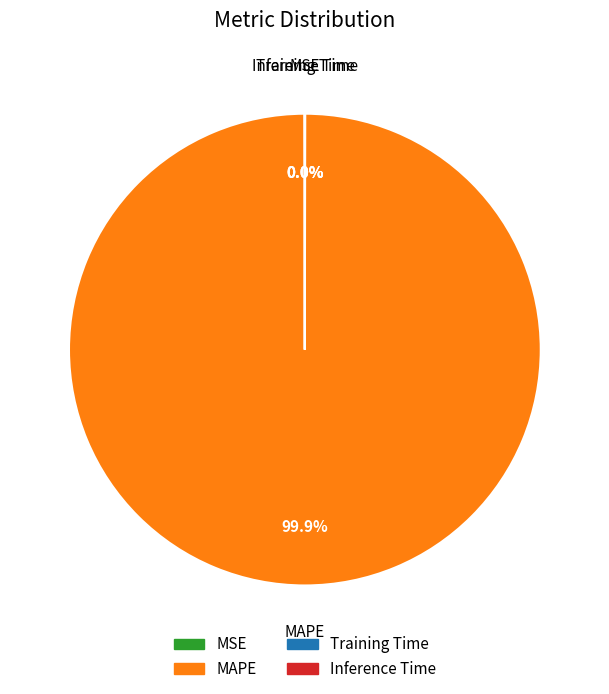

To the nearest percent, what portion does MAPE represent?

100%